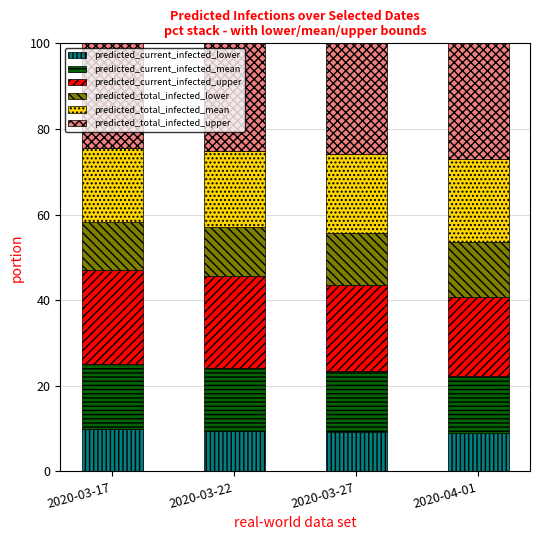

What is the total value across all series at 2020-03-17?

100.0